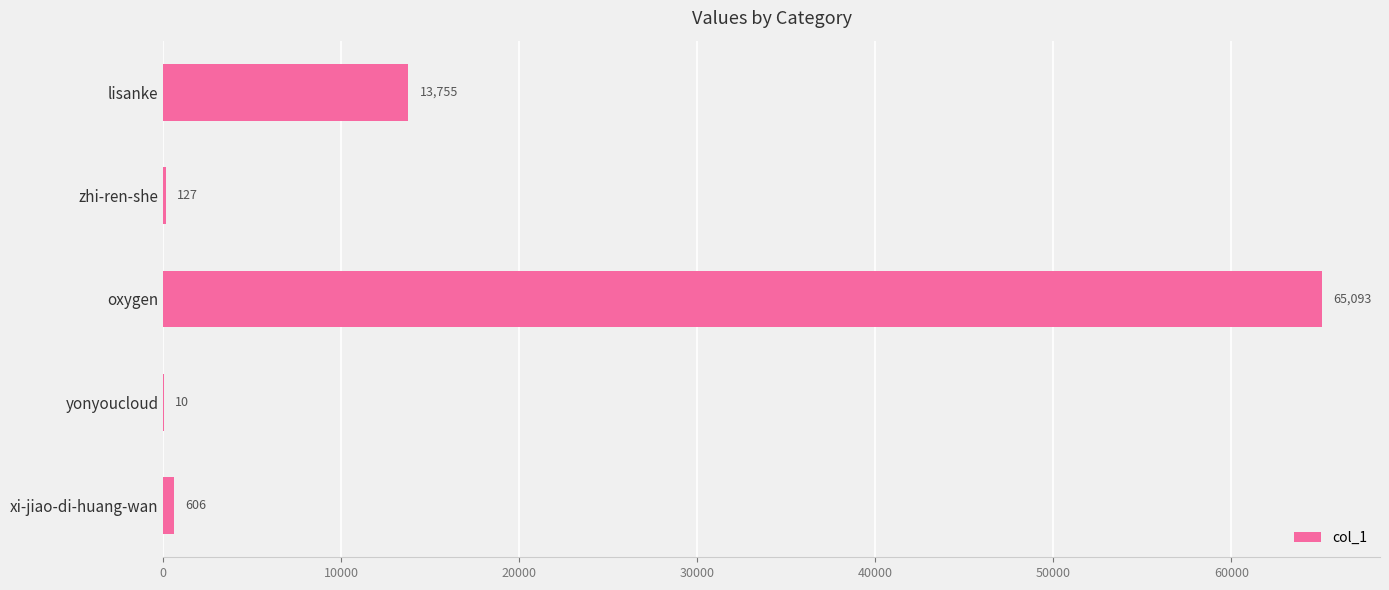

Read the value at xi-jiao-di-huang-wan.

606